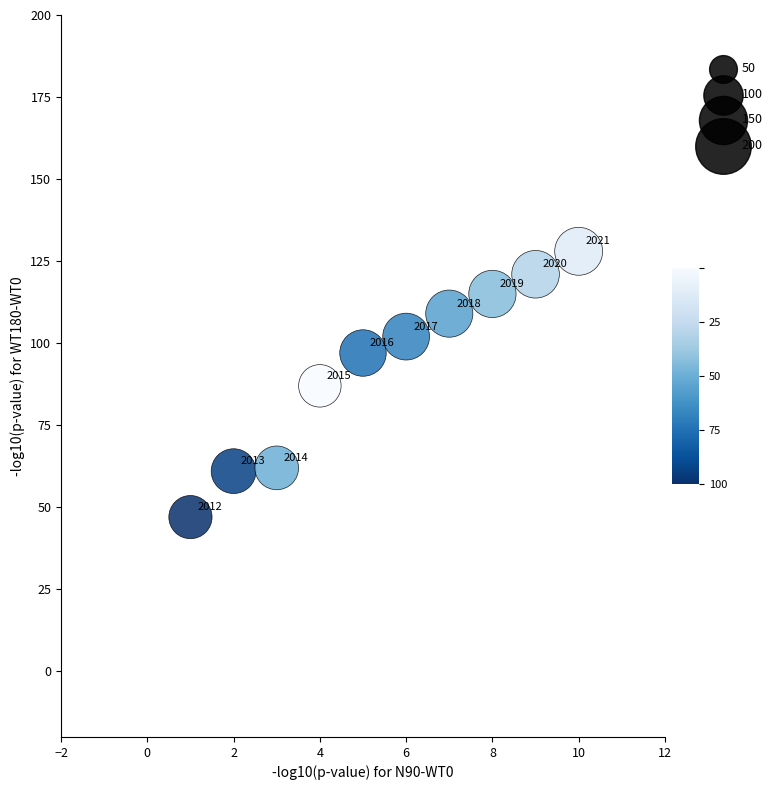

What Y value in the scatter plot is closest to 87?

87